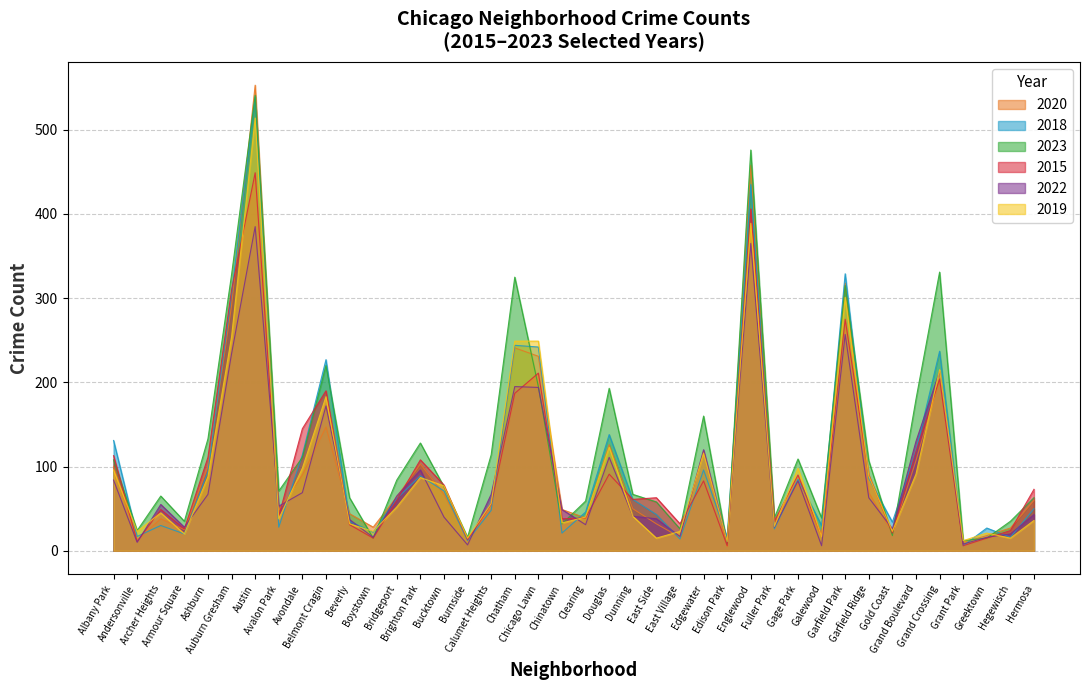

True or false: 2018 has more than 1 points higher than both neighbors.

True